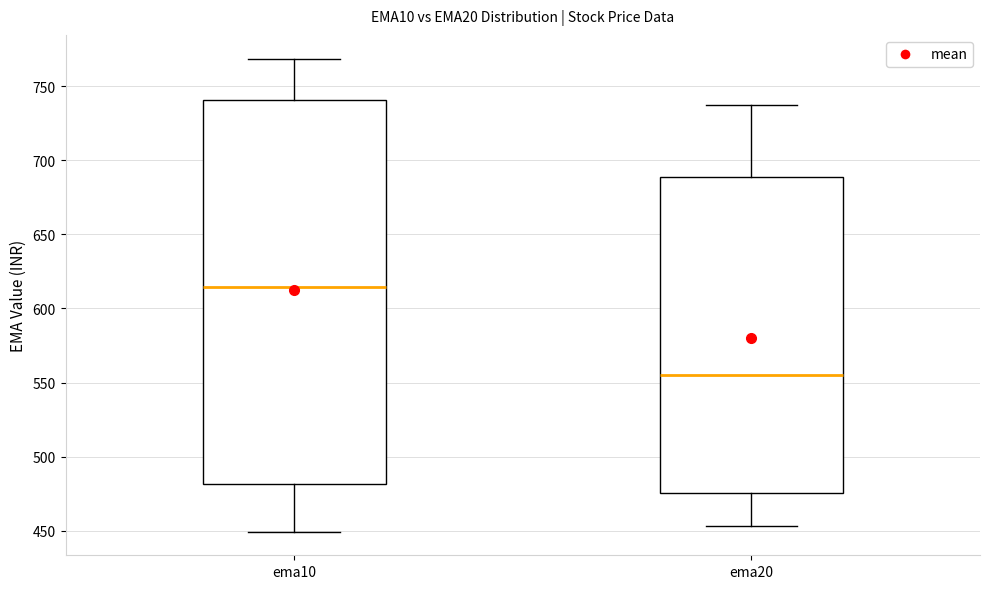

Reading left to right, read every box against the y-axis: the position of its median line, the range the box covers, and the ends of its whiskers. The values are not printed on the chart, so give them approximately, as read against the axis.

ema10: median 615, box 480 to 740, whiskers 450 to 770
ema20: median 555, box 475 to 690, whiskers 455 to 740